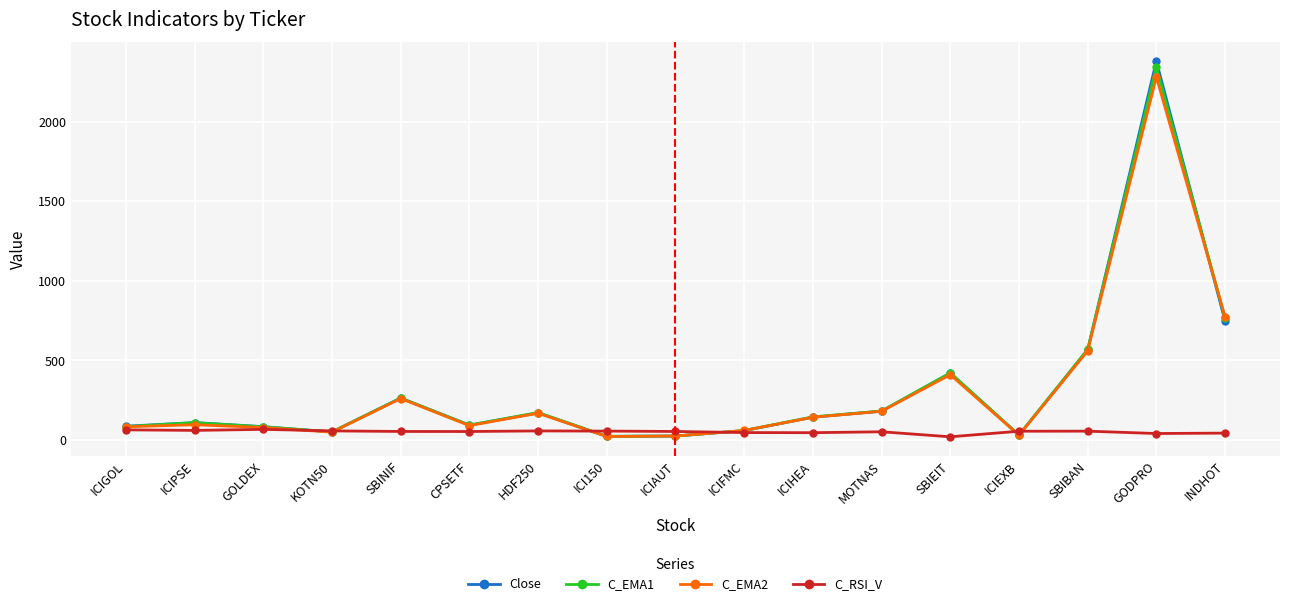

At which category does Close reach its first local peak?

ICIPSE